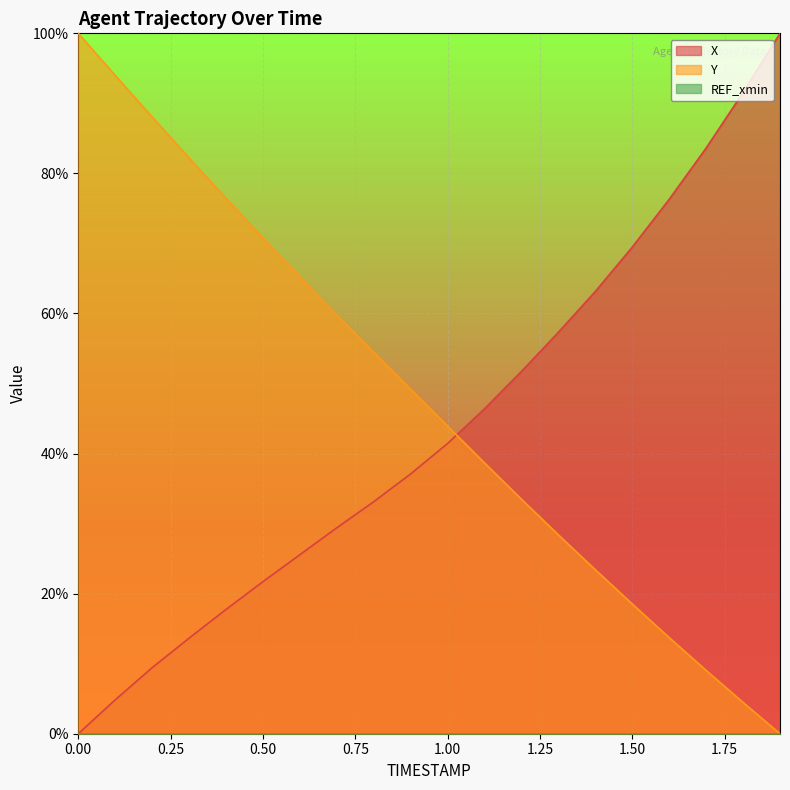

Is it true that Y equals 18.5 at 1.50?

True